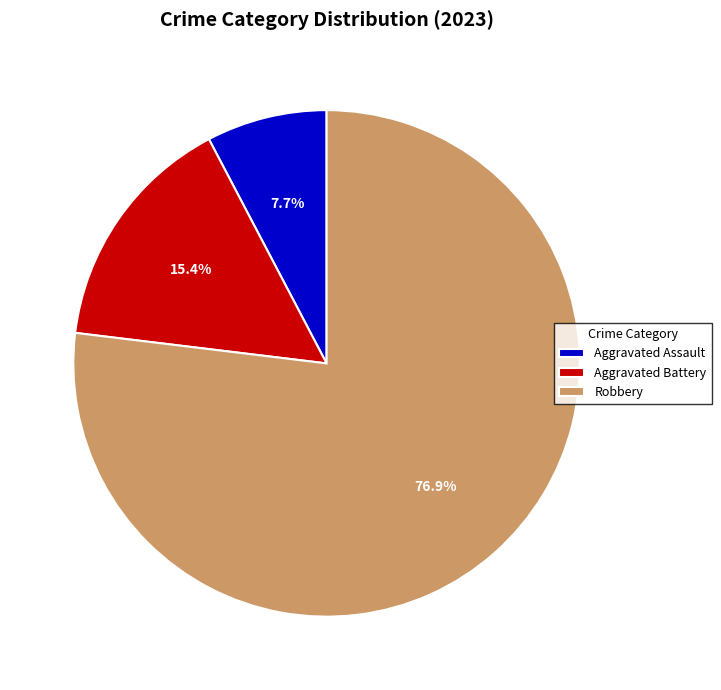

Which slice is the largest?

Robbery